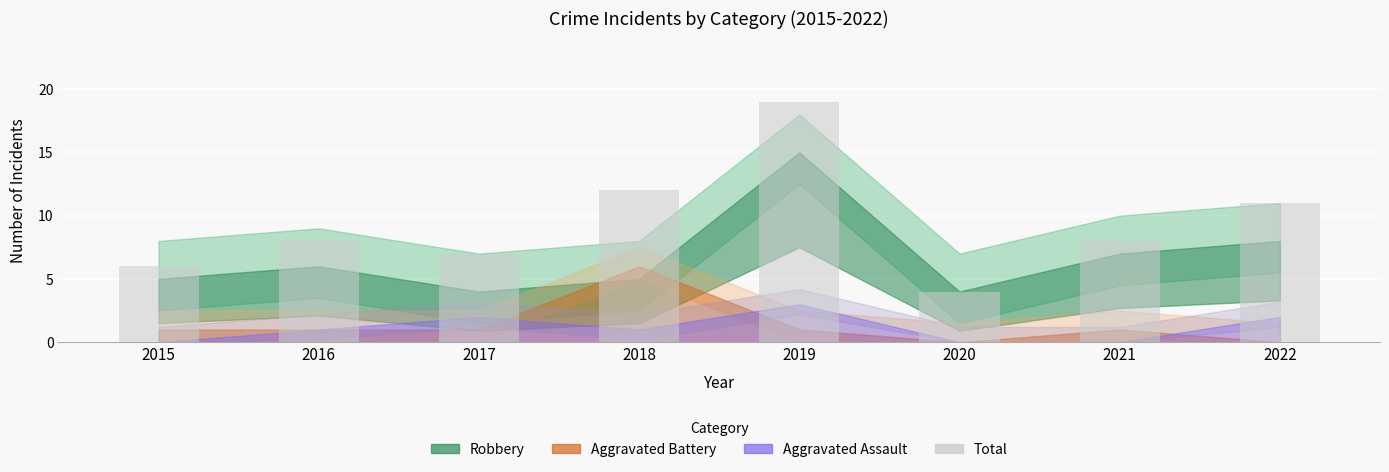

Which category has the lowest value across all series?

2020